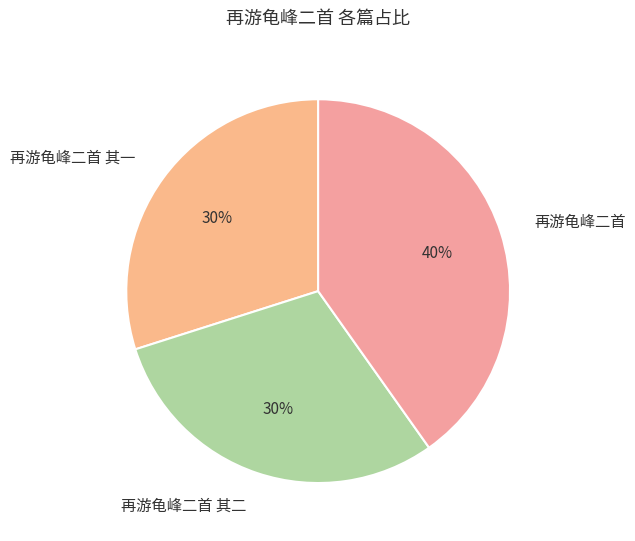

Is it true that 再游龟峰二首 is 29% of the pie?

False